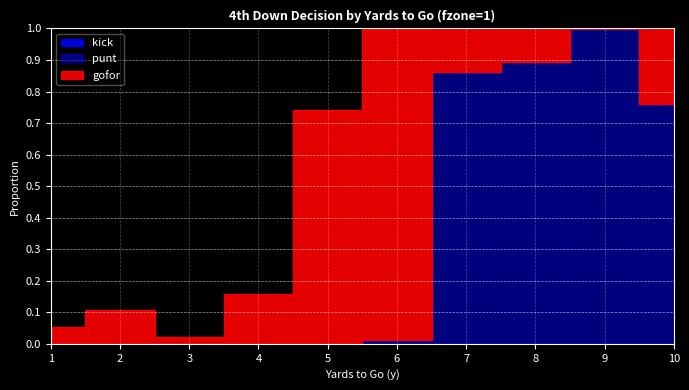

At 2, list the series in order from smallest to largest.

punt, kick, gofor